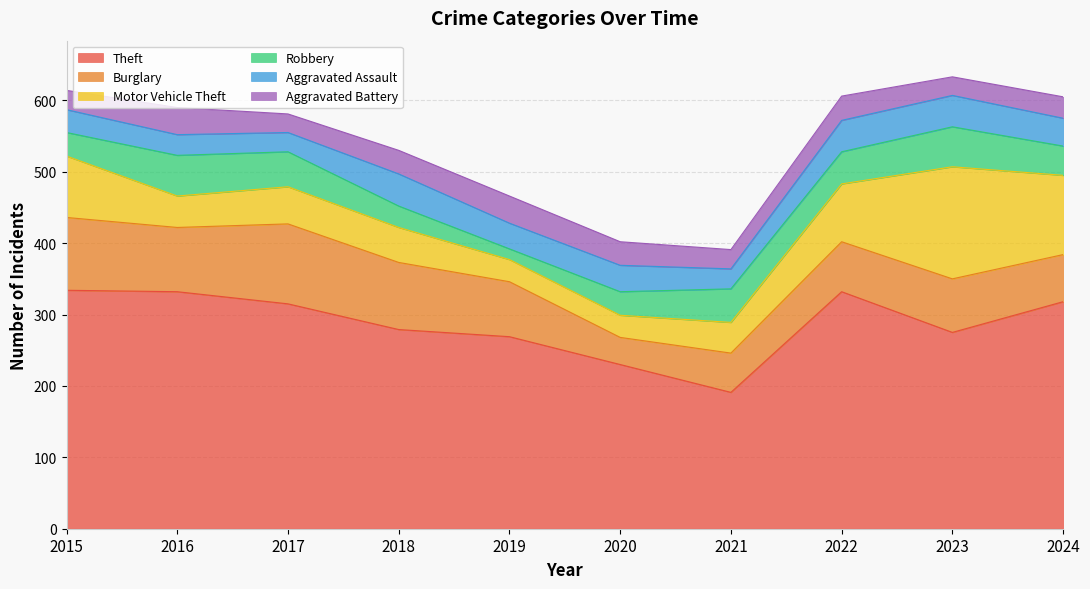

What is the value of the Burglary point at the 5th from the left?

77